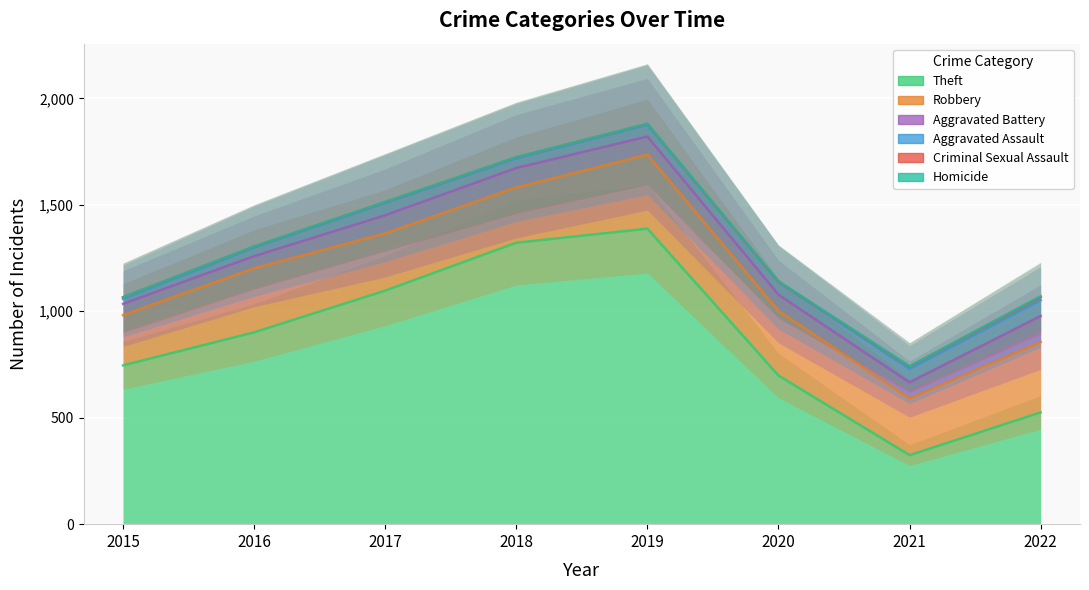

What is the sum of all Theft values?

7001